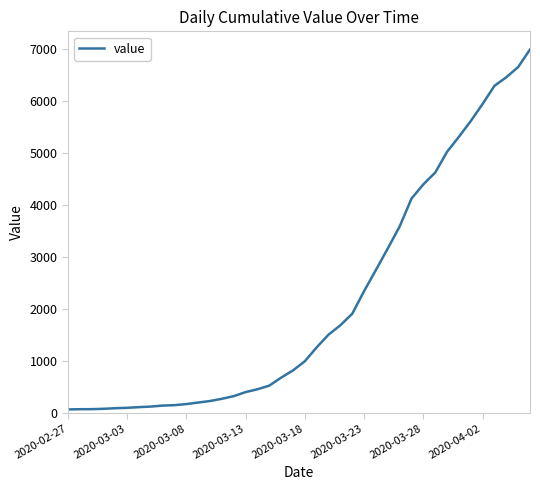

What is the maximum value shown in the chart?

6995